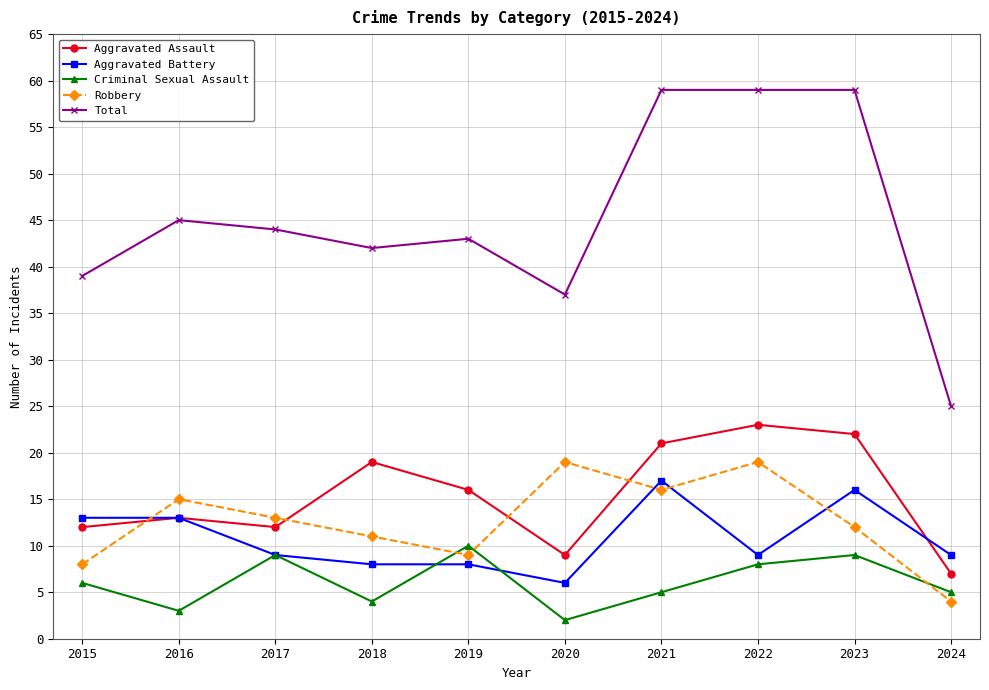

Where is the first local minimum for Total?

2018